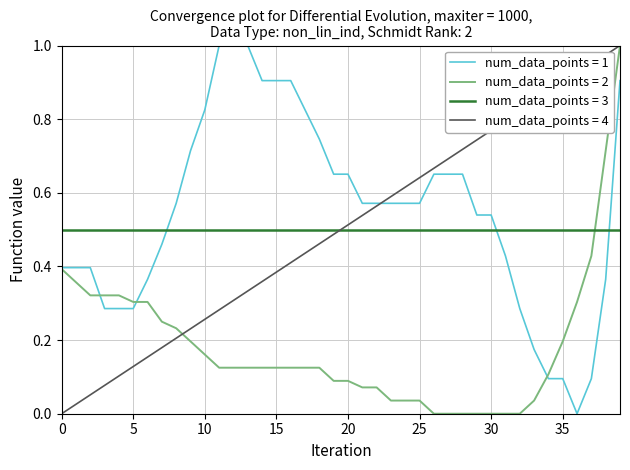

True or false: num_data_points = 3 and num_data_points = 1 cross at least once.

True